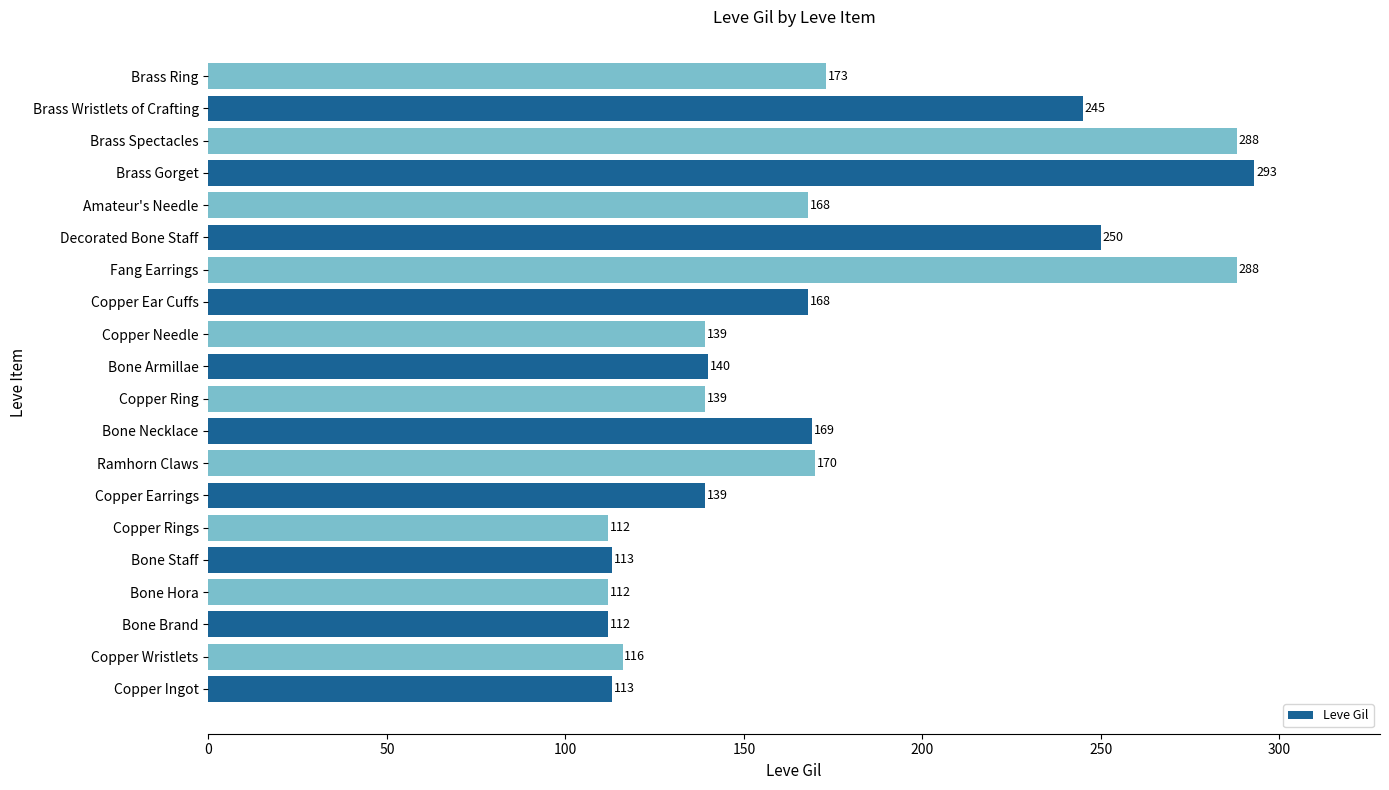

What is the ratio of the value at Bone Armillae to the value at Amateur's Needle?

0.8